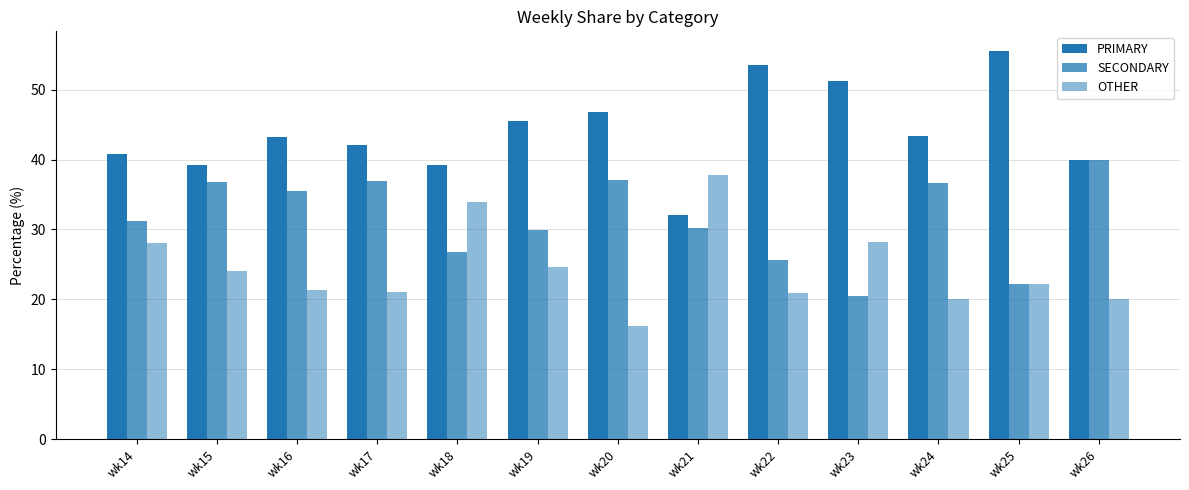

Is it true that PRIMARY equals 55.6 at wk25?

True